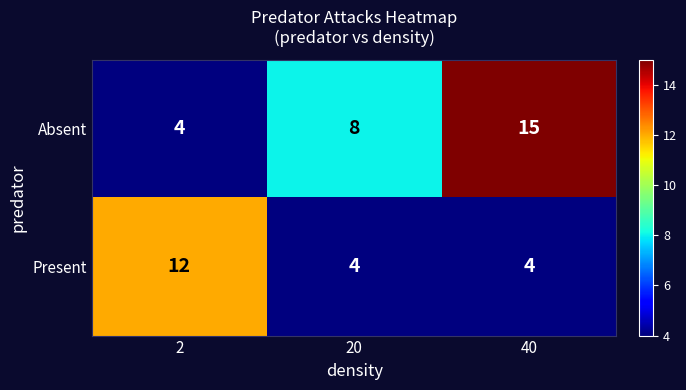

Which series has the widest spread of values?

Absent